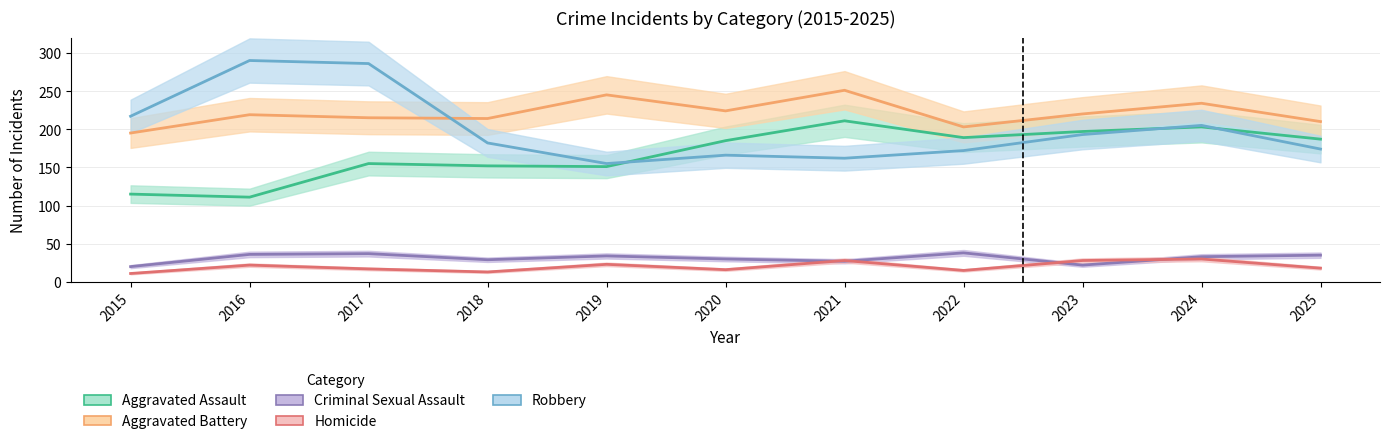

Reading left to right, transcribe all the data shown in this chart.

Aggravated Assault: 115	111	155	152	151	185	211	189	197	203	187
Aggravated Battery: 195	219	215	214	245	224	251	203	220	234	210
Criminal Sexual Assault: 20	36	37	29	34	30	27	38	22	33	35
Homicide: 11	22	17	13	23	16	28	15	28	30	18
Robbery: 217	290	286	182	155	166	162	172	193	205	174